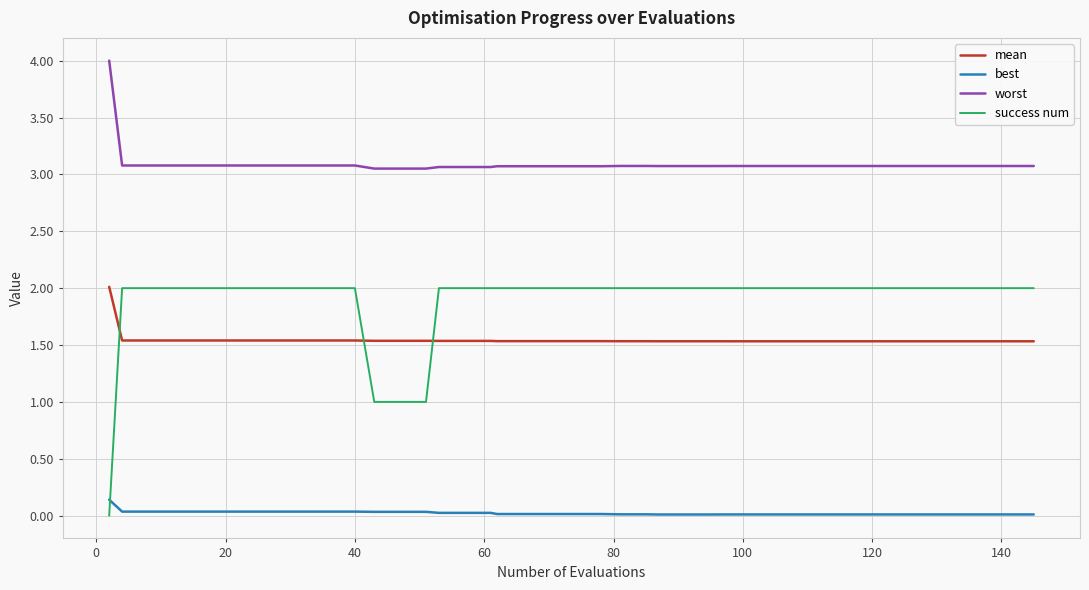

True or false: best and worst cross at least once.

False